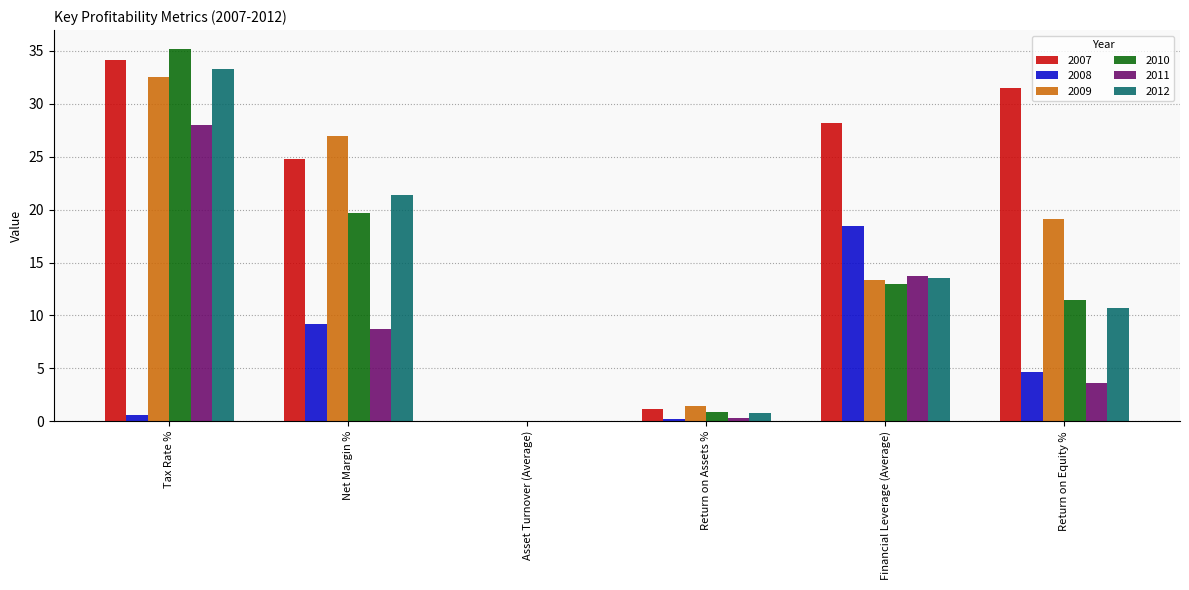

Is the value of 2011 at Asset Turnover (Average) greater than the value of 2007 at Return on Equity %?

No